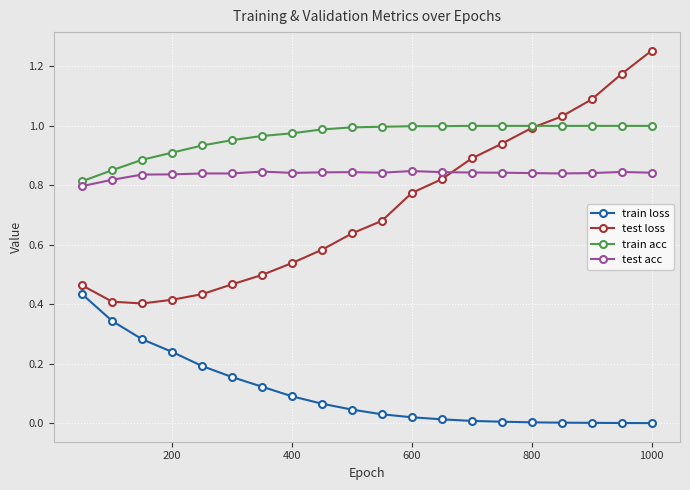

Which series has the largest range (max minus min)?

test loss